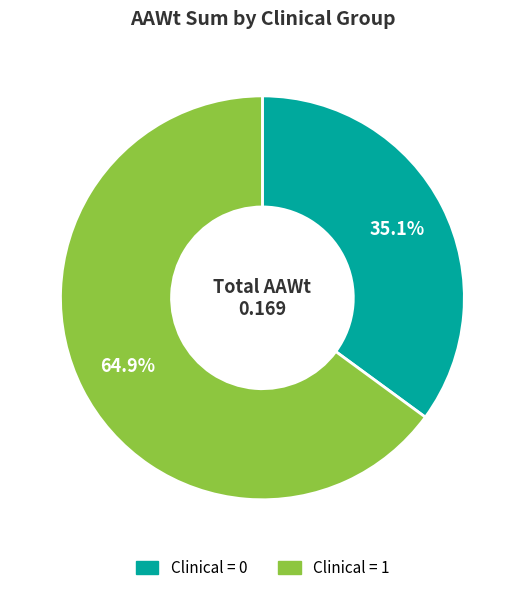

What percentage do Clinical = 1 and Clinical = 0 together represent?

100.0%